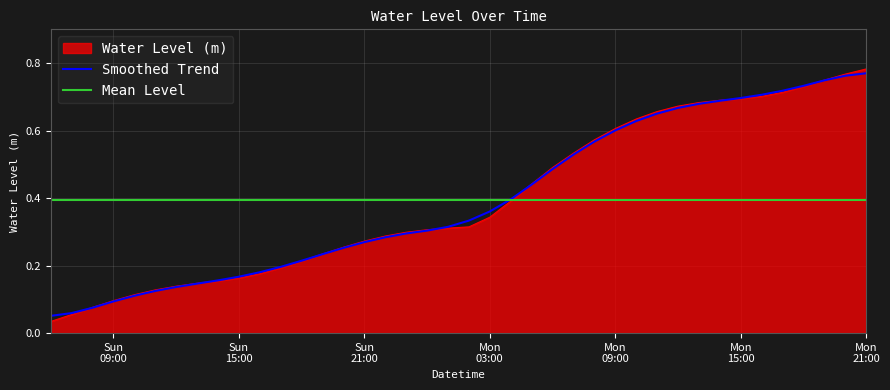

Reading left to right, list all the values displayed in this chart.

0.0	0.1	0.1	0.1	0.1	0.1	0.1	0.1	0.2	0.2	0.2	0.2	0.2	0.2	0.3	0.3	0.3	0.3	0.3	0.3	0.3	0.3	0.4	0.4	0.5	0.5	0.6	0.6	0.6	0.7	0.7	0.7	0.7	0.7	0.7	0.7	0.7	0.8	0.8	0.8